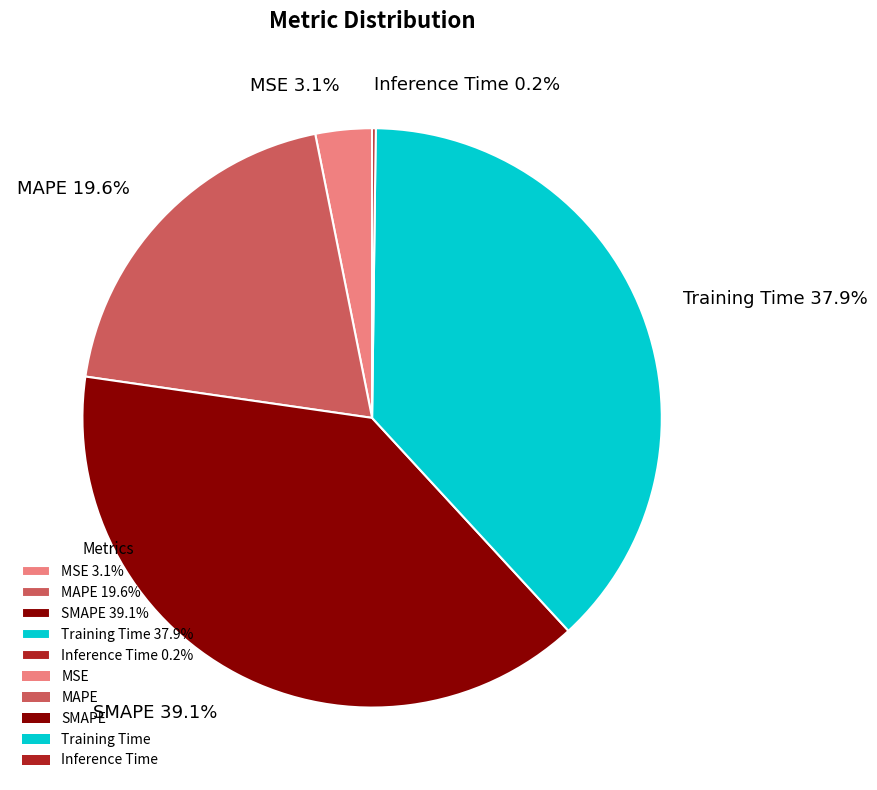

True or false: SMAPE accounts for 39% of the total.

True